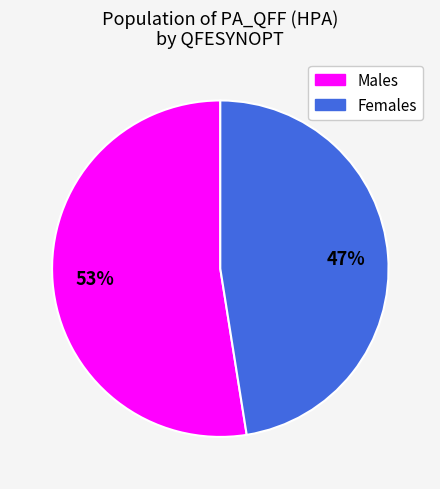

Does any single category account for the majority?

Yes